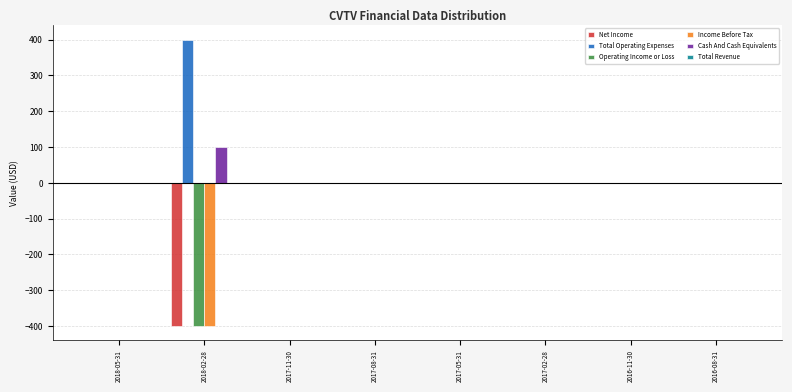

What is the sum of all Operating Income or Loss values?

-400